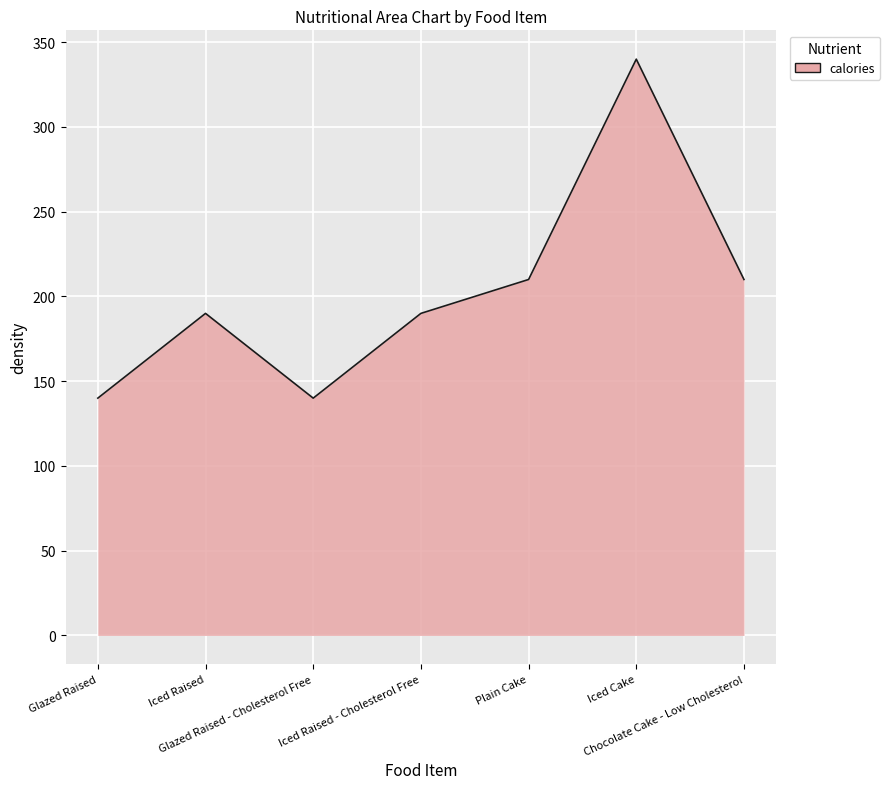

True or false: there are more than 2 points higher than both neighbors.

False